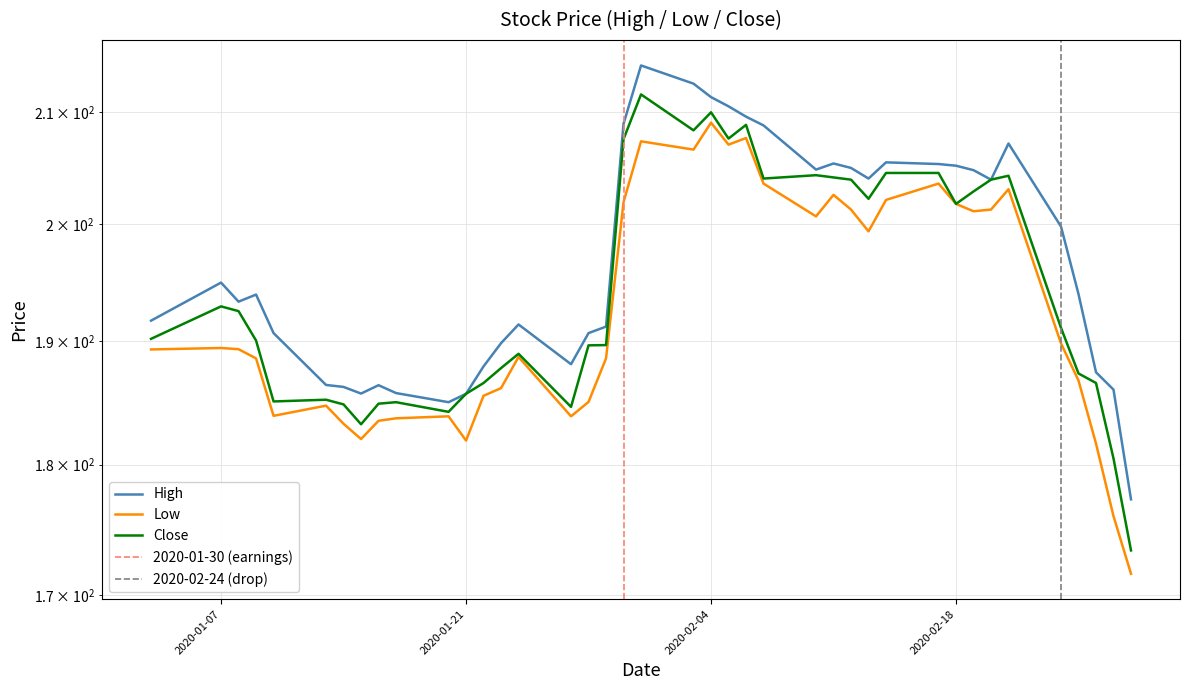

Which series has the largest total across all categories?

High